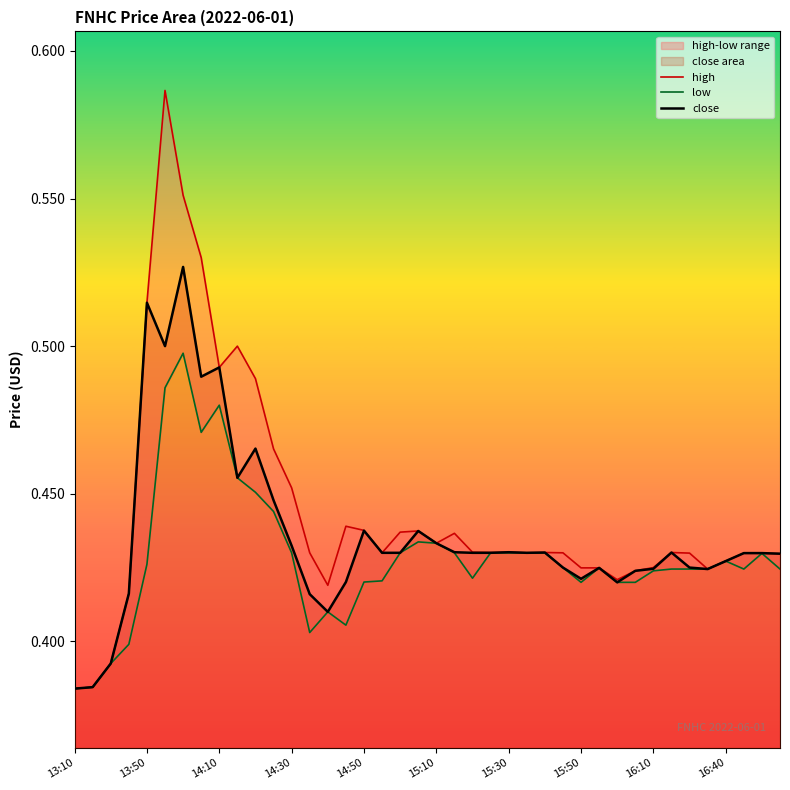

What is the maximum value shown in the chart?

0.6